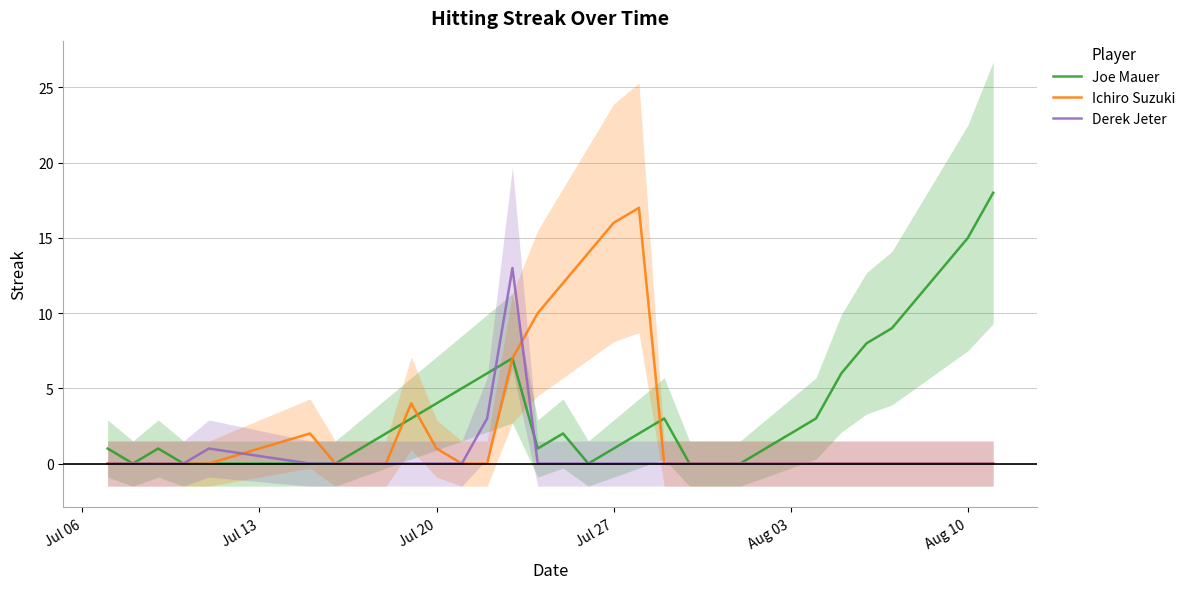

Rank the series by their average value, from highest to lowest.

Joe Mauer, Ichiro Suzuki, Derek Jeter